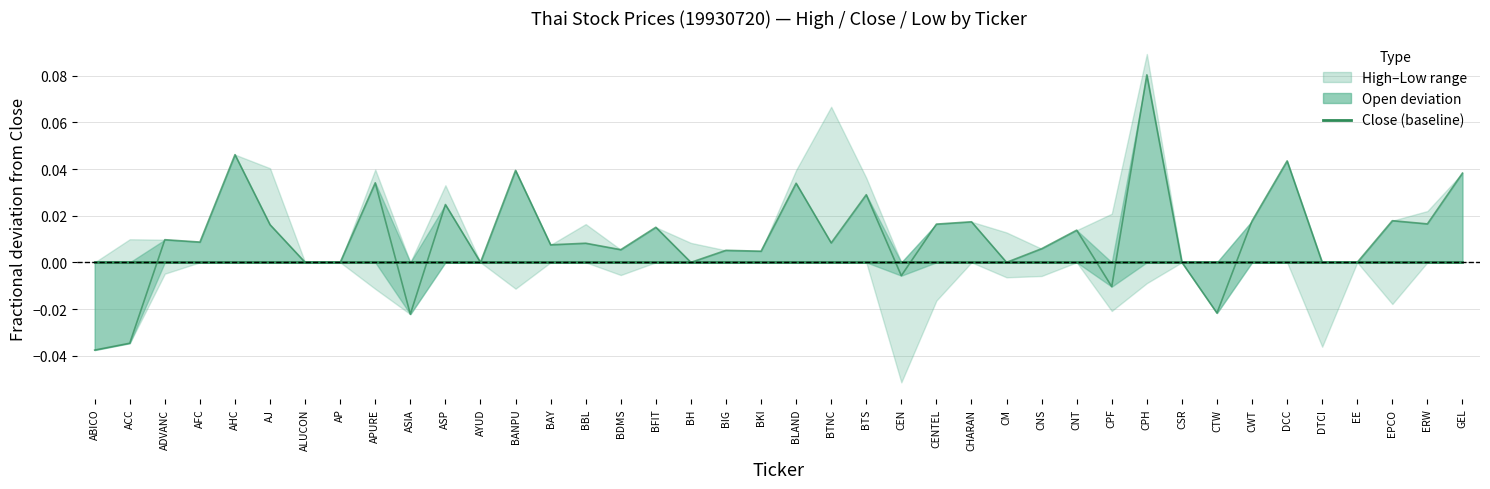

Reading left to right, list all the values displayed in this chart.

Close (baseline): 0.0	0.0	0.0	0.0	0.0	0.0	0.0	0.0	0.0	0.0	0.0	0.0	0.0	0.0	0.0	0.0	0.0	0.0	0.0	0.0	0.0	0.0	0.0	0.0	0.0	0.0	0.0	0.0	0.0	0.0	0.0	0.0	0.0	0.0	0.0	0.0	0.0	0.0	0.0	0.0
Open/Close ratio: -0.0	-0.0	0.0	0.0	0.0	0.0	0.0	0.0	0.0	-0.0	0.0	0.0	0.0	0.0	0.0	0.0	0.0	0.0	0.0	0.0	0.0	0.0	0.0	-0.0	0.0	0.0	0.0	0.0	0.0	-0.0	0.1	0.0	-0.0	0.0	0.0	0.0	0.0	0.0	0.0	0.0